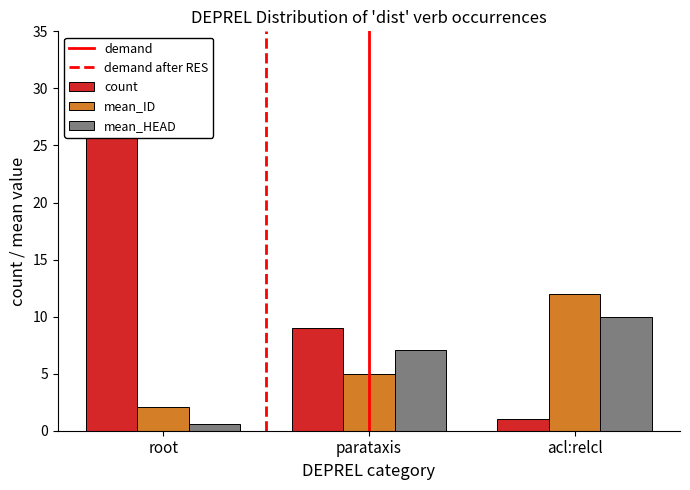

What is the average value of the mean_HEAD series?

5.9